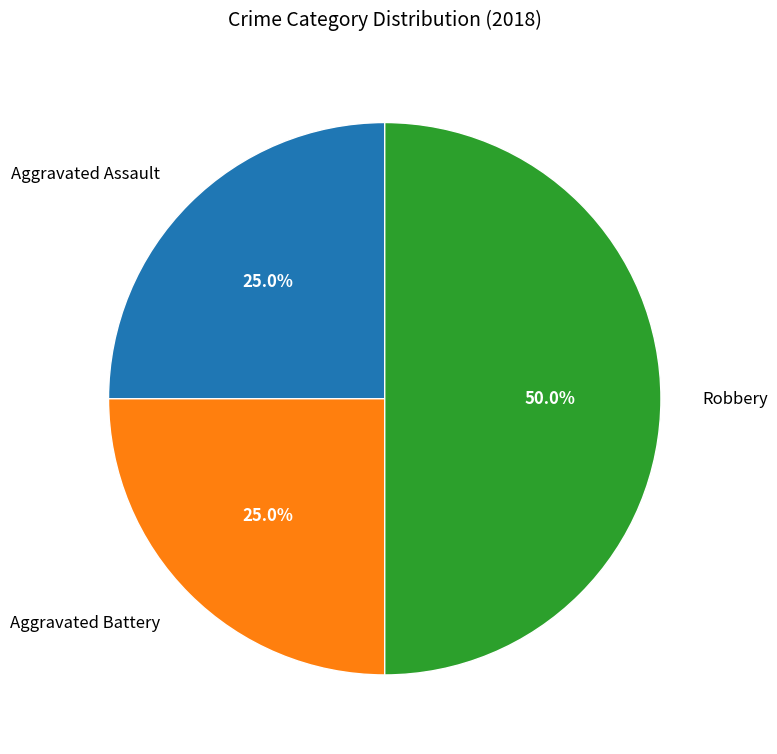

The Aggravated Assault slice represents 25% of the pie. True or false?

True